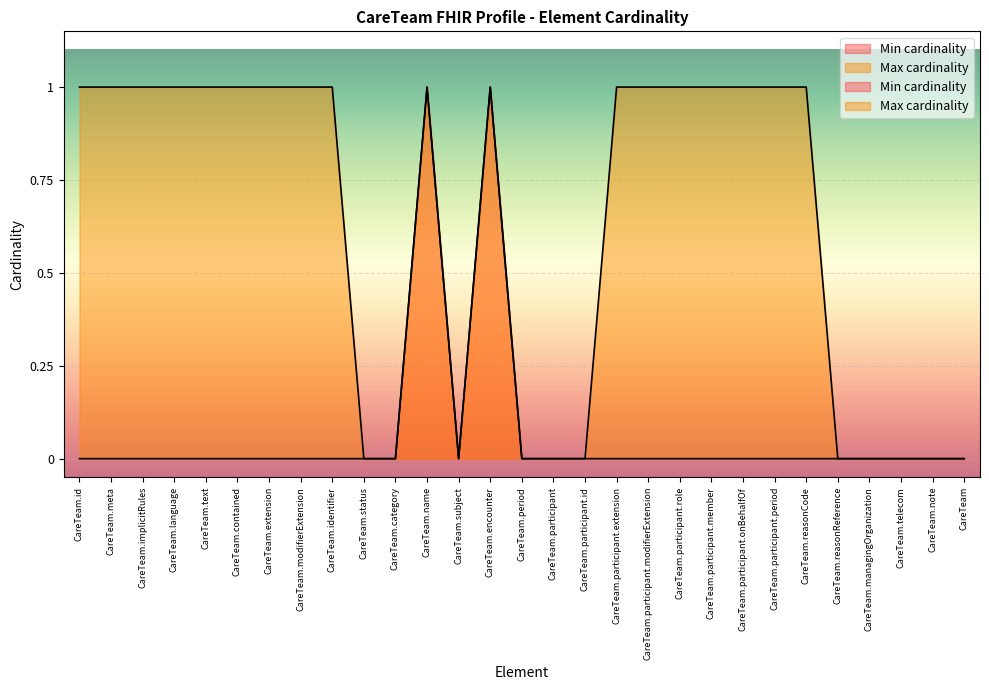

Which series has the largest range (max minus min)?

Min cardinality